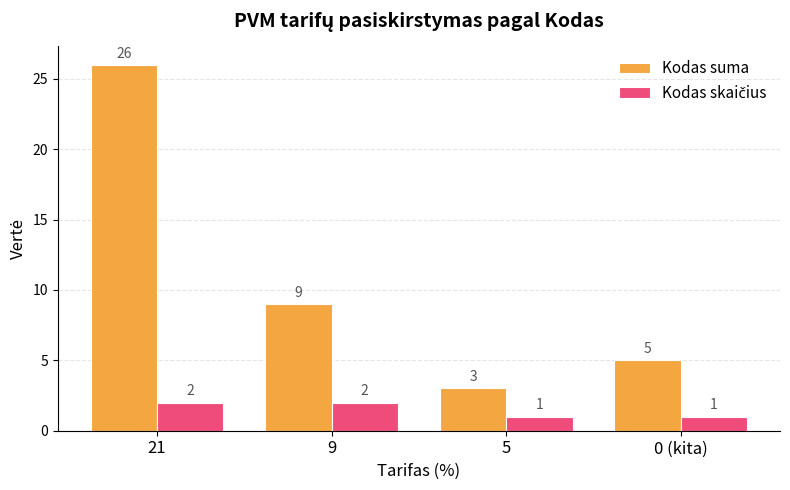

At which label does Kodas suma first exceed 9?

21